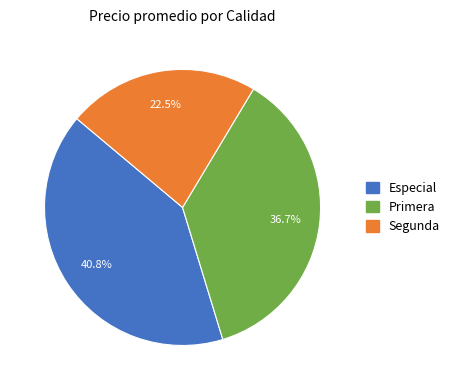

To the nearest percent, what is the difference between the largest and smallest slice percentages?

18%